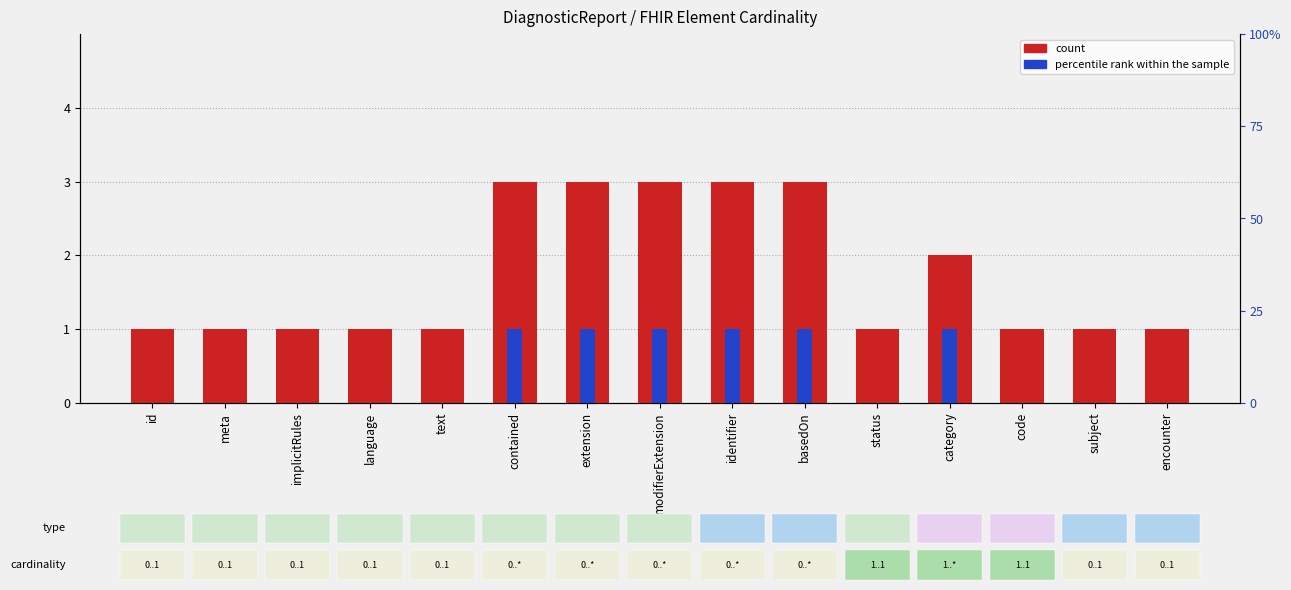

What is the spread (max minus min) of values at implicitRules?

1